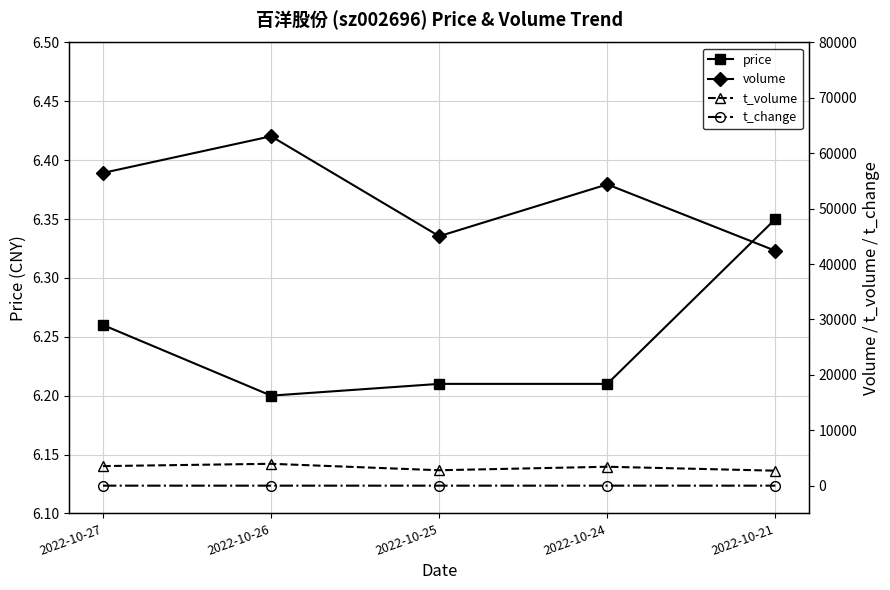

What is the maximum value for t_change?

1.8